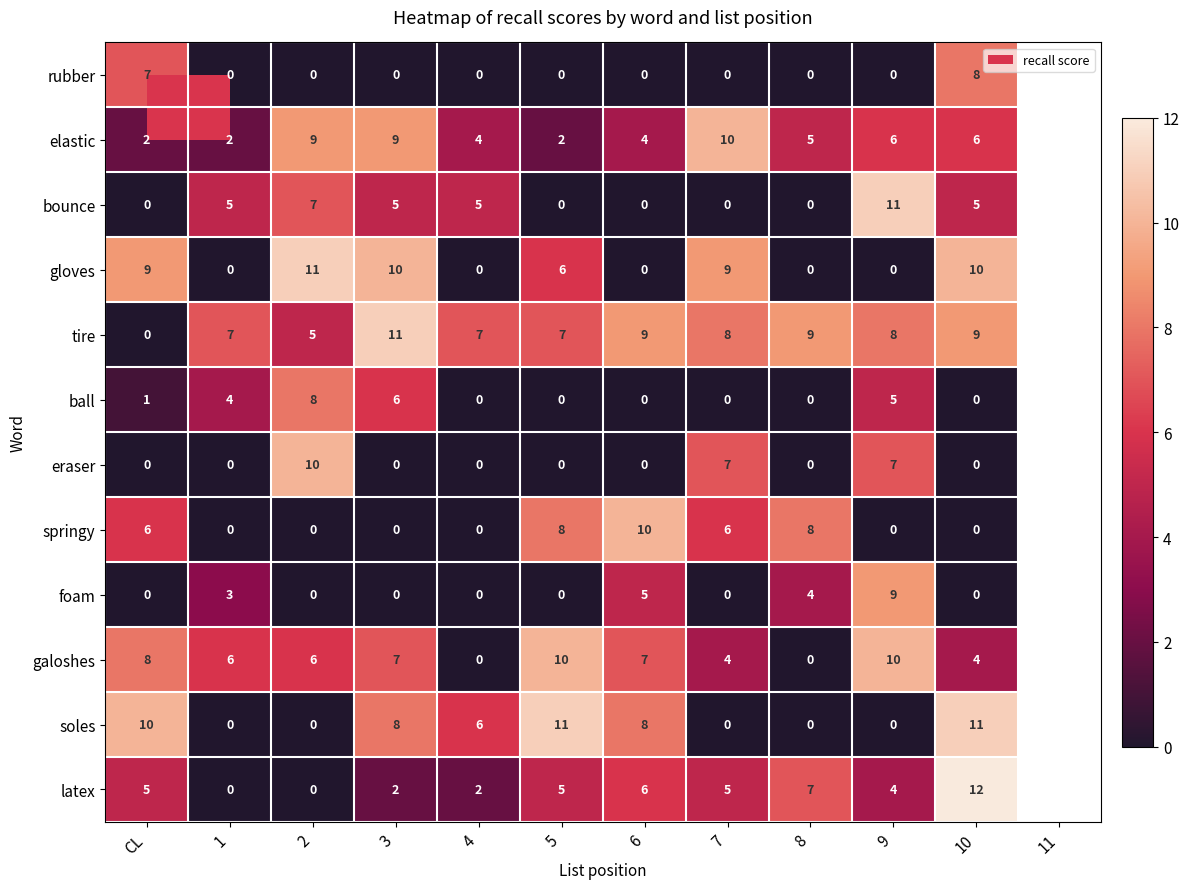

What is the greatest value displayed?

12